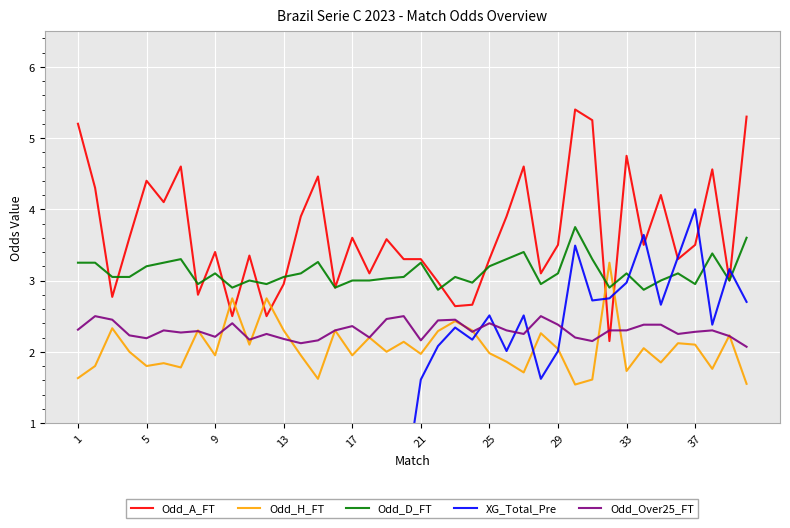

What is the minimum value for Odd_D_FT?

2.9